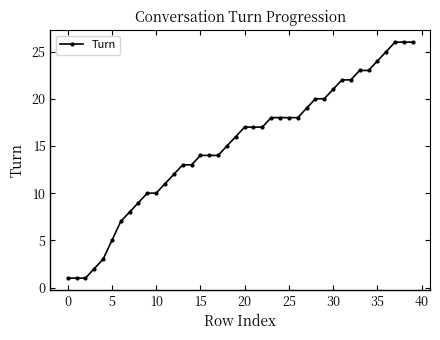

What is the maximum value shown in the chart?

26